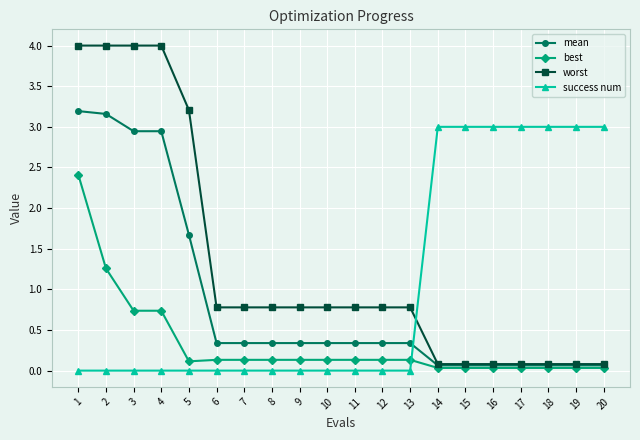

Is the value of success num at 17 greater than the value of worst at 20?

Yes